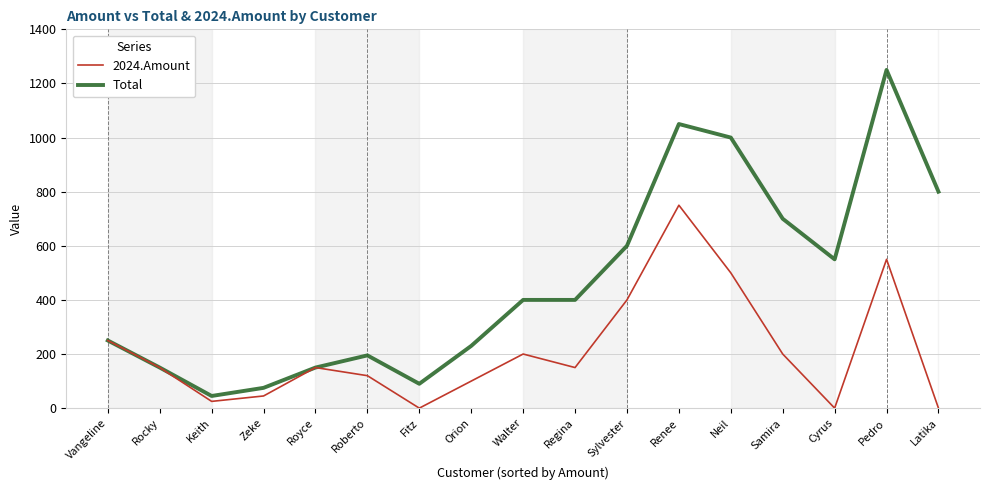

What position from the right is Pedro?

2